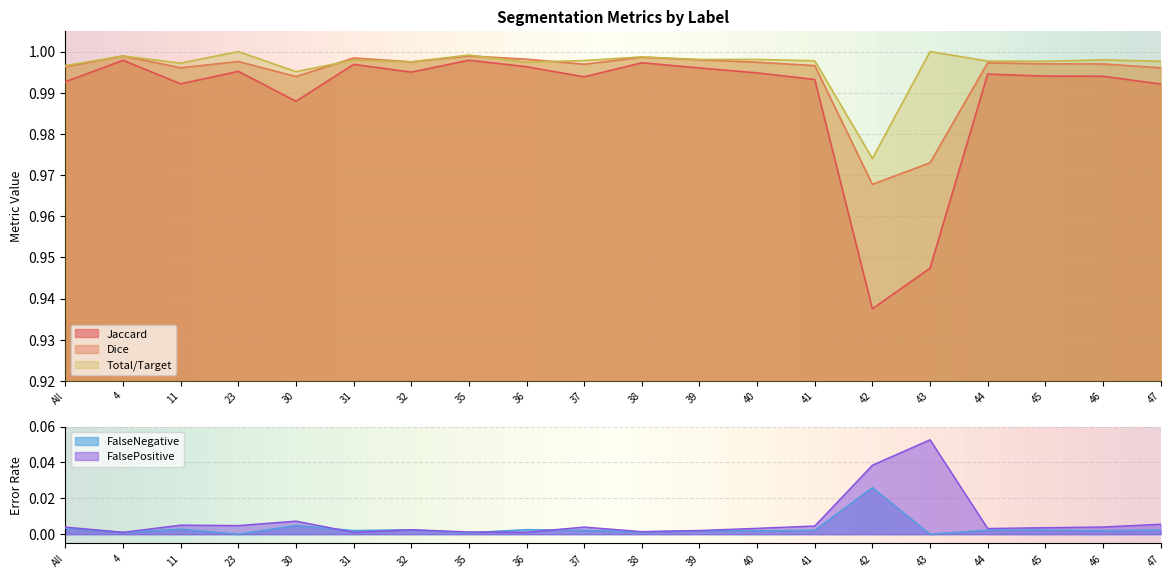

At which label is FalsePositive closest to 0?

31